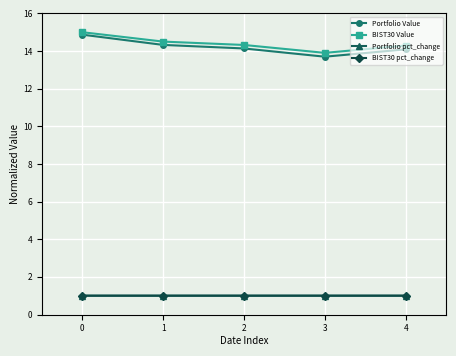

Is the value of Portfolio Value at 3 greater than the value of Portfolio pct_change at 3?

Yes